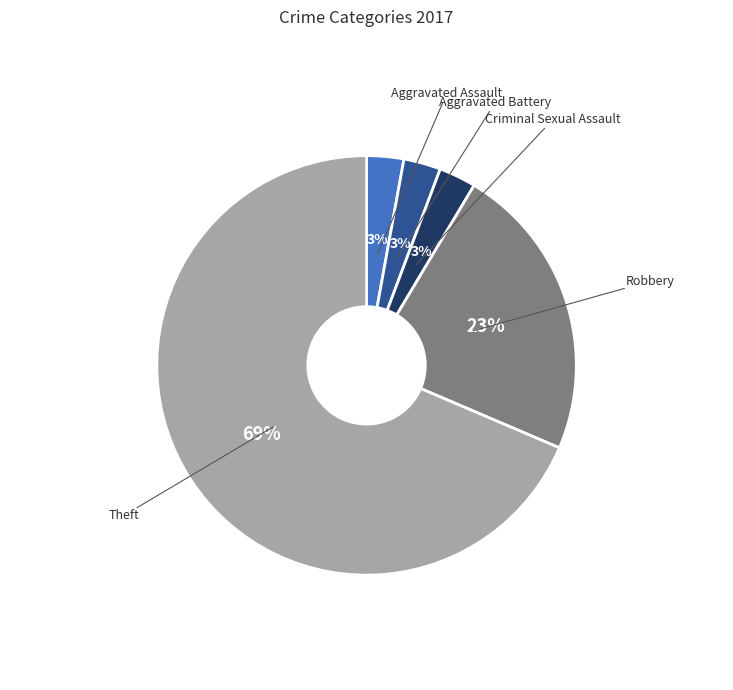

Is there any slice that represents more than half of the pie?

Yes